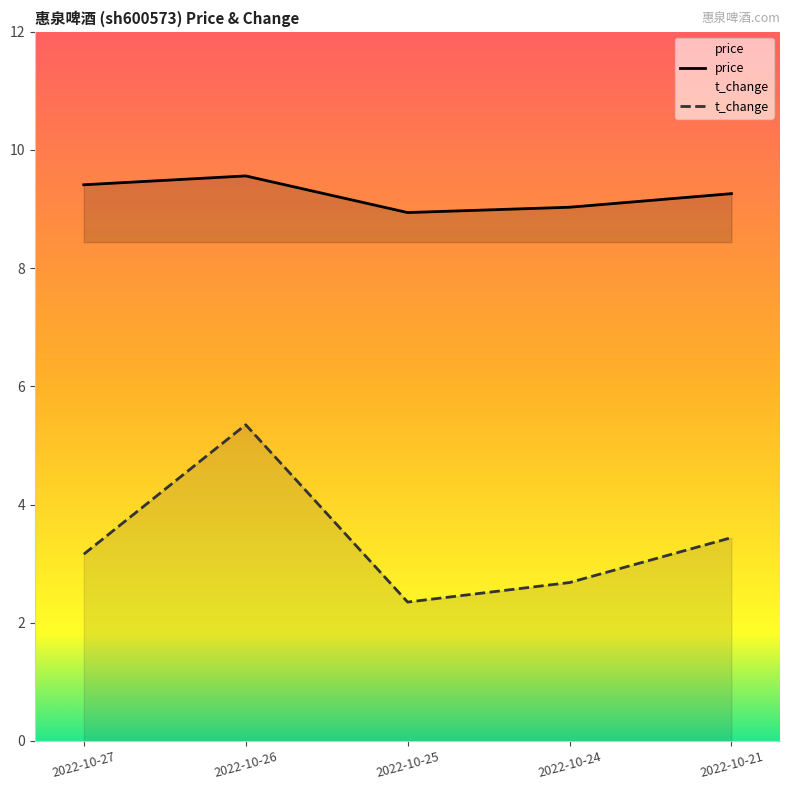

What is the total value across all series at 2022-10-21?

12.7